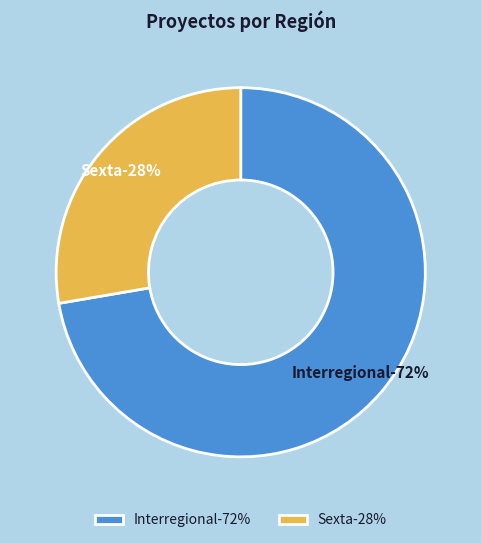

To the nearest percent, what portion does Interregional represent?

72%